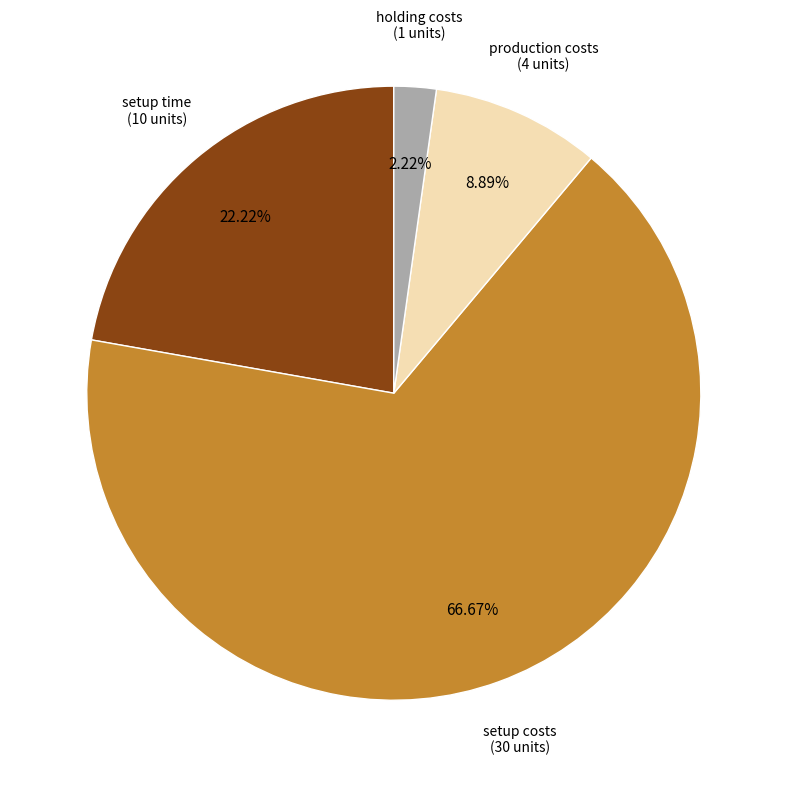

Is there any slice that represents more than half of the pie?

Yes